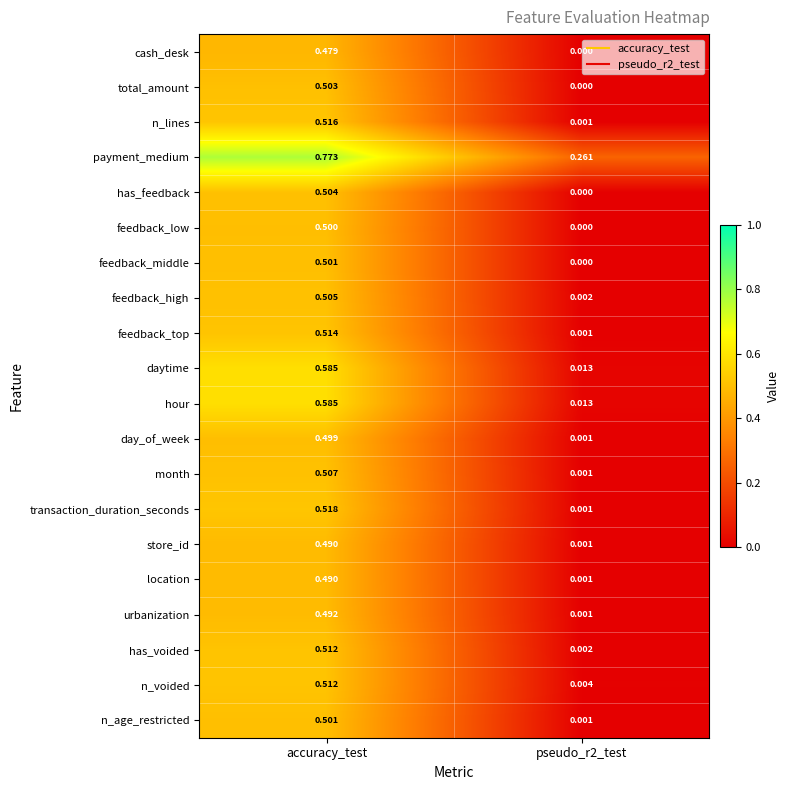

Which category has the highest value in the n_age_restricted series?

accuracy_test